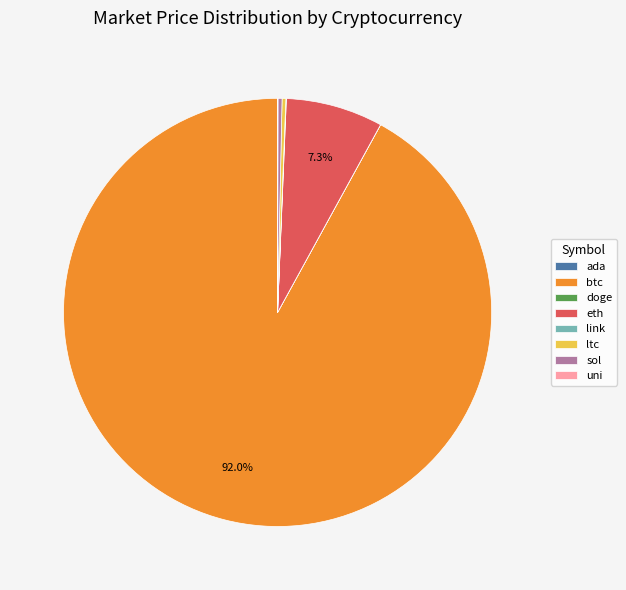

Which category has the biggest portion of the pie?

btc